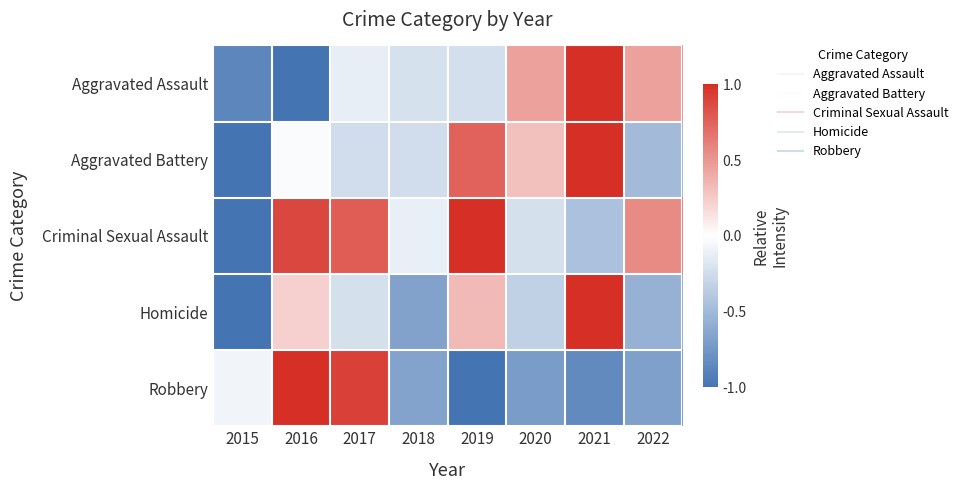

Which series has the largest total across all categories?

Criminal Sexual Assault